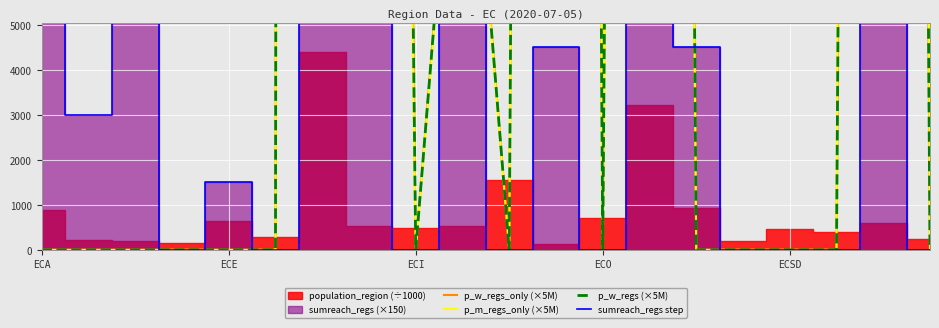

At which label does p_w_regs (×5M) reach its minimum?

ECA